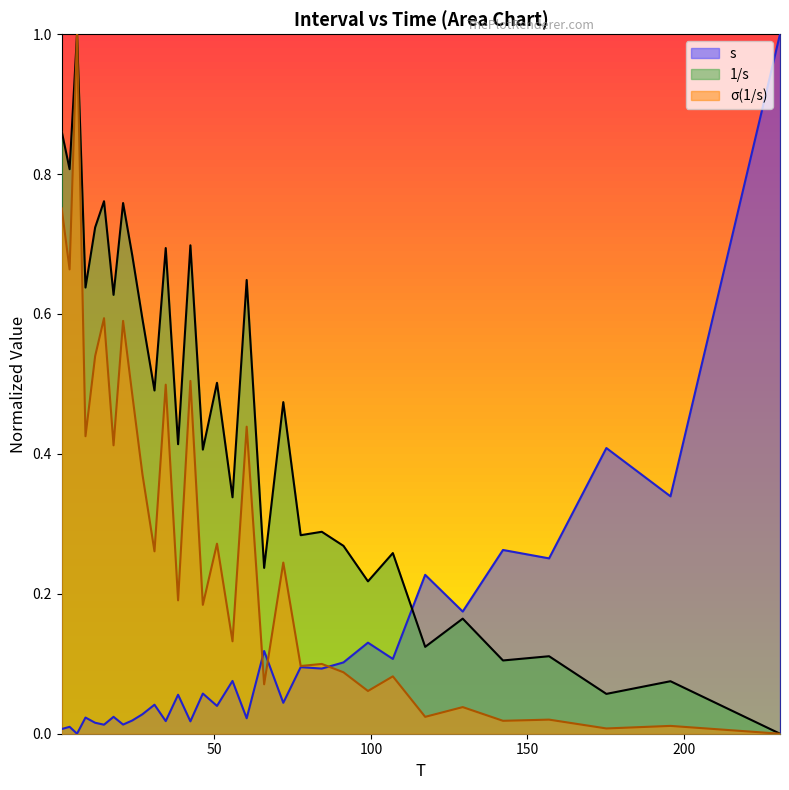

How many lines are shown in the chart?

3